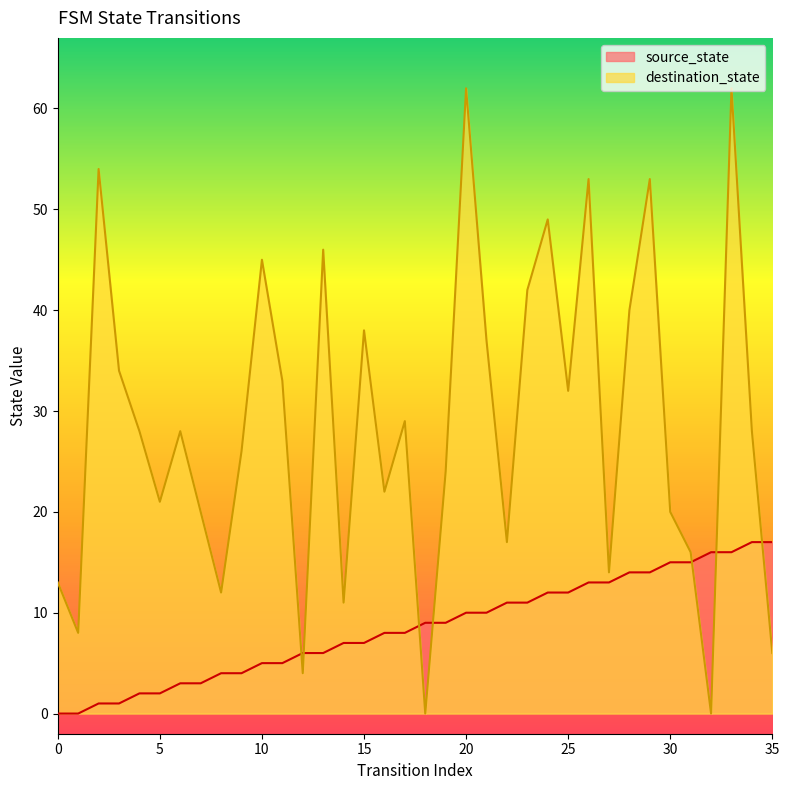

True or false: destination_state has a value of 0 at 18.

True